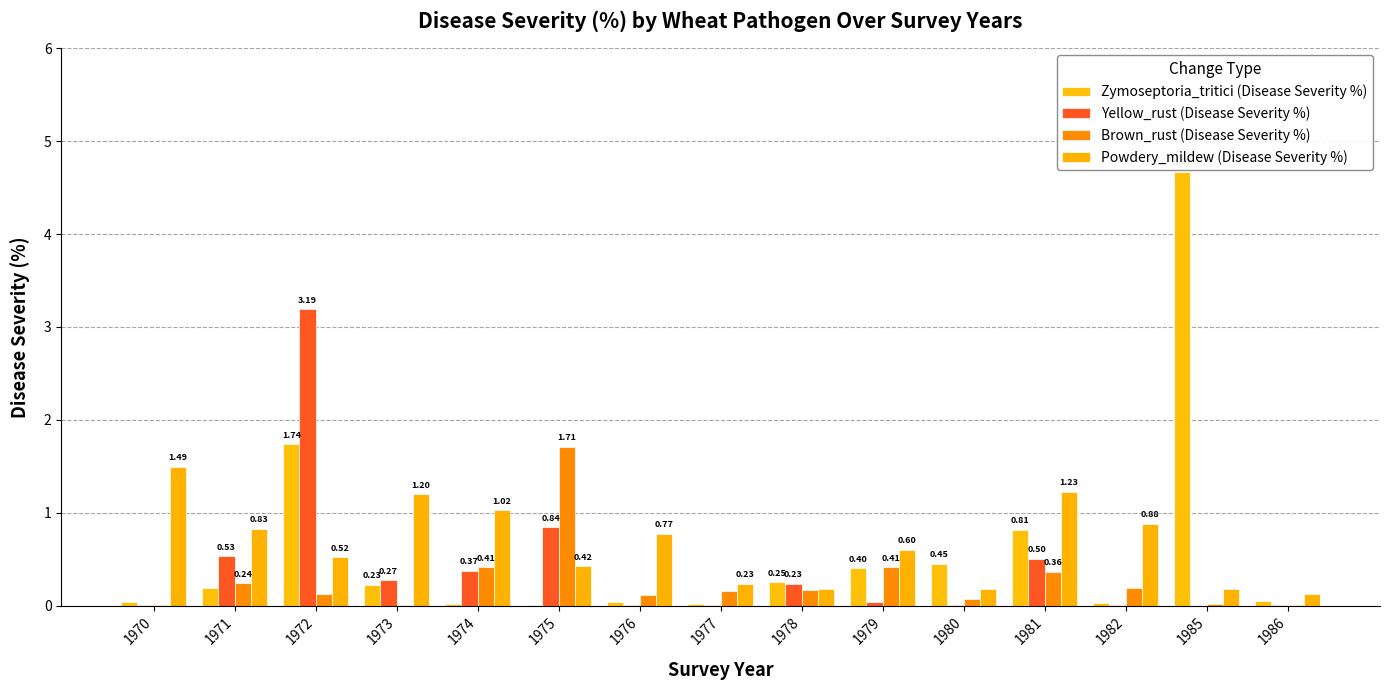

What is the spread (max minus min) of values at 1982?

0.9